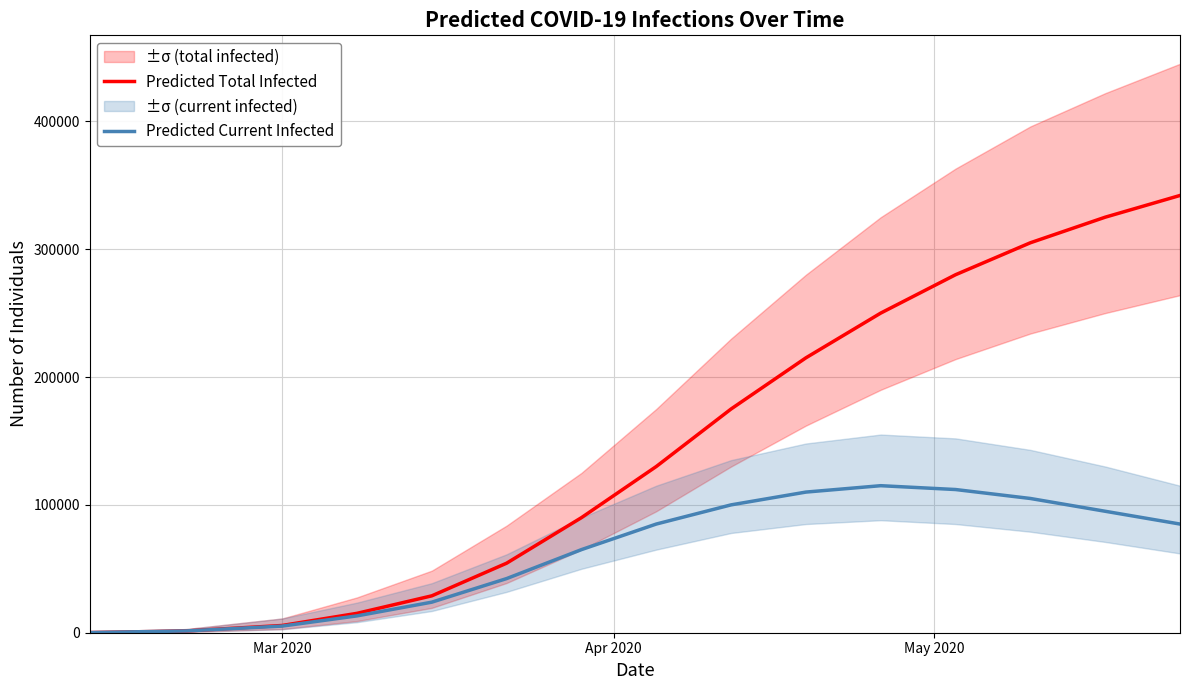

What is the maximum value for Predicted Current Infected?

115000